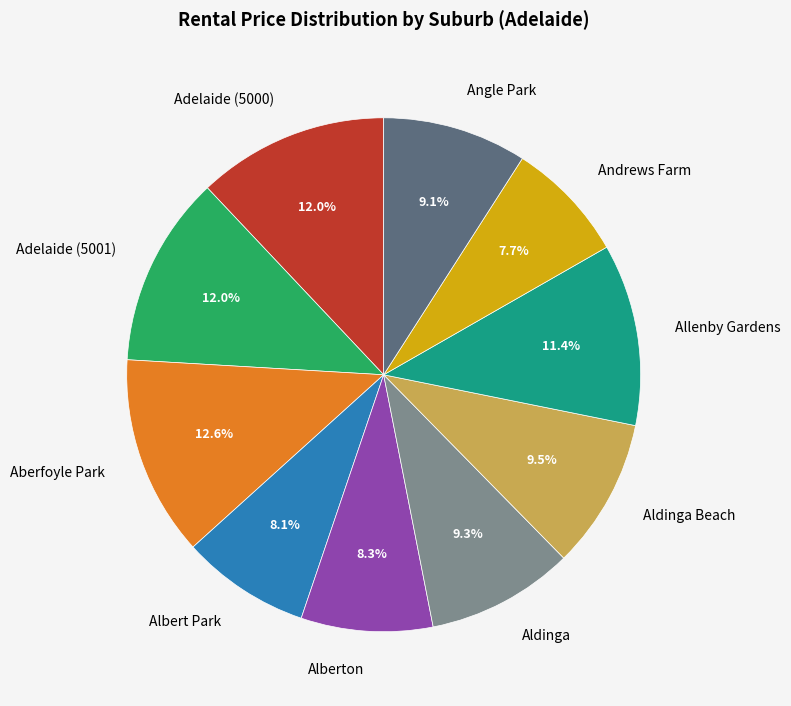

Combined, what portion of the pie is Adelaide (5000) and Angle Park?

21.1%